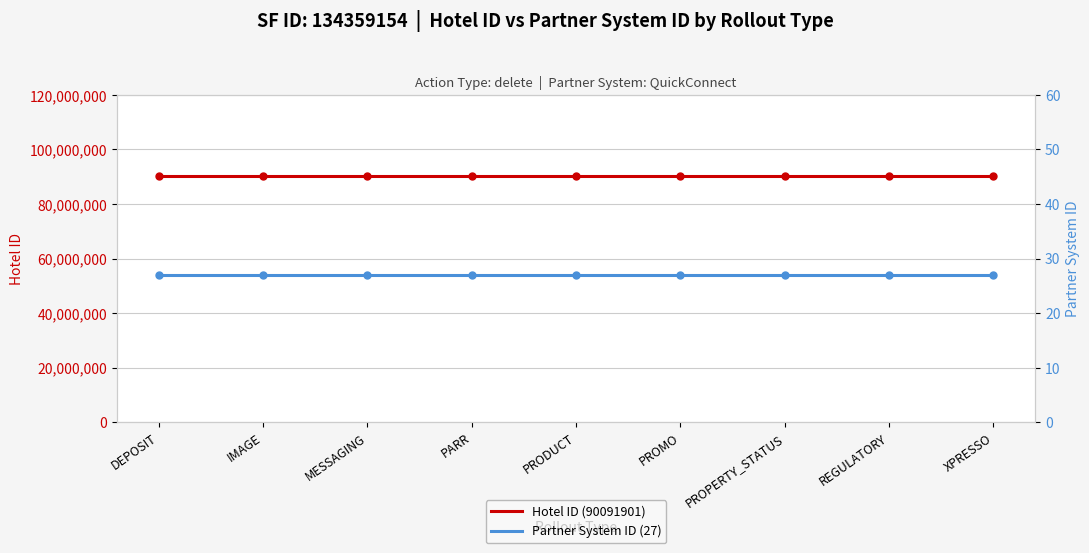

Reading right to left, list all the values displayed in this chart.

Hotel ID (90091901): XPRESSO=90091901	REGULATORY=90091901	PROPERTY_STATUS=90091901	PROMO=90091901	PRODUCT=90091901	PARR=90091901	MESSAGING=90091901	IMAGE=90091901	DEPOSIT=90091901
Partner System ID (27): XPRESSO=27	REGULATORY=27	PROPERTY_STATUS=27	PROMO=27	PRODUCT=27	PARR=27	MESSAGING=27	IMAGE=27	DEPOSIT=27